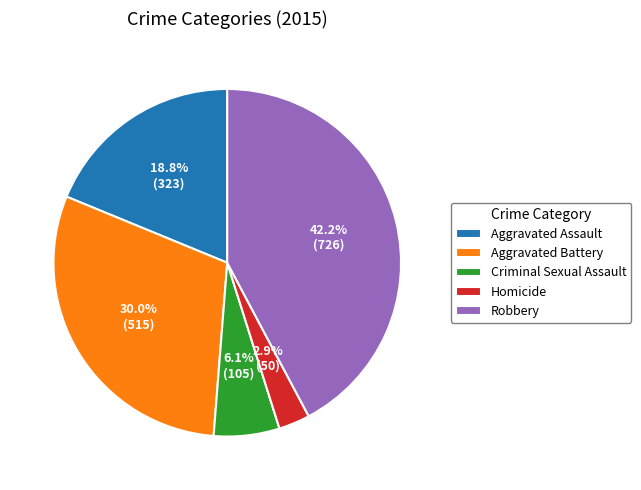

Do Homicide and Aggravated Battery together represent more than half of the pie?

No